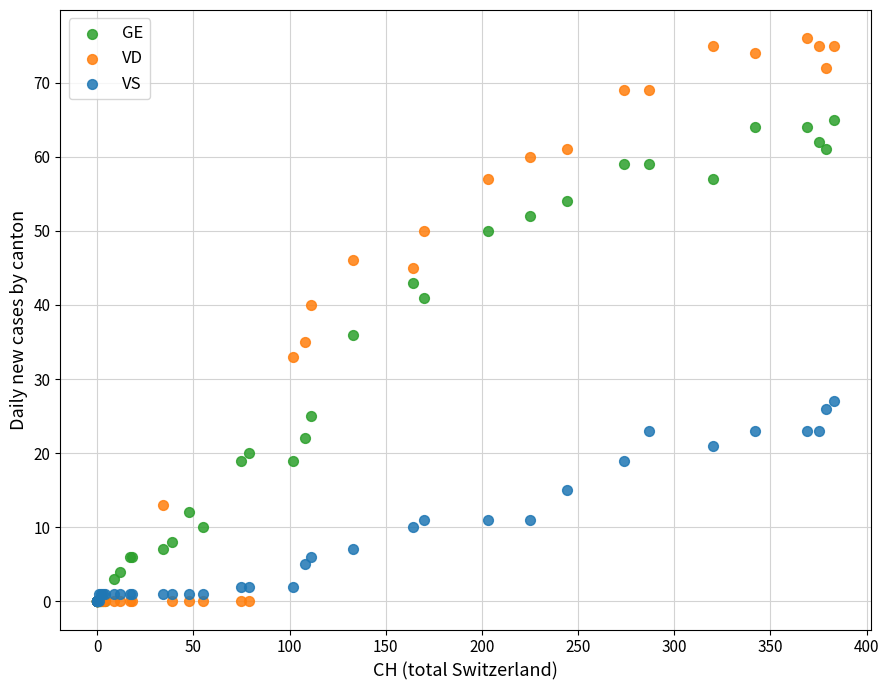

In the GE series, what Y value is closest to 32?

36